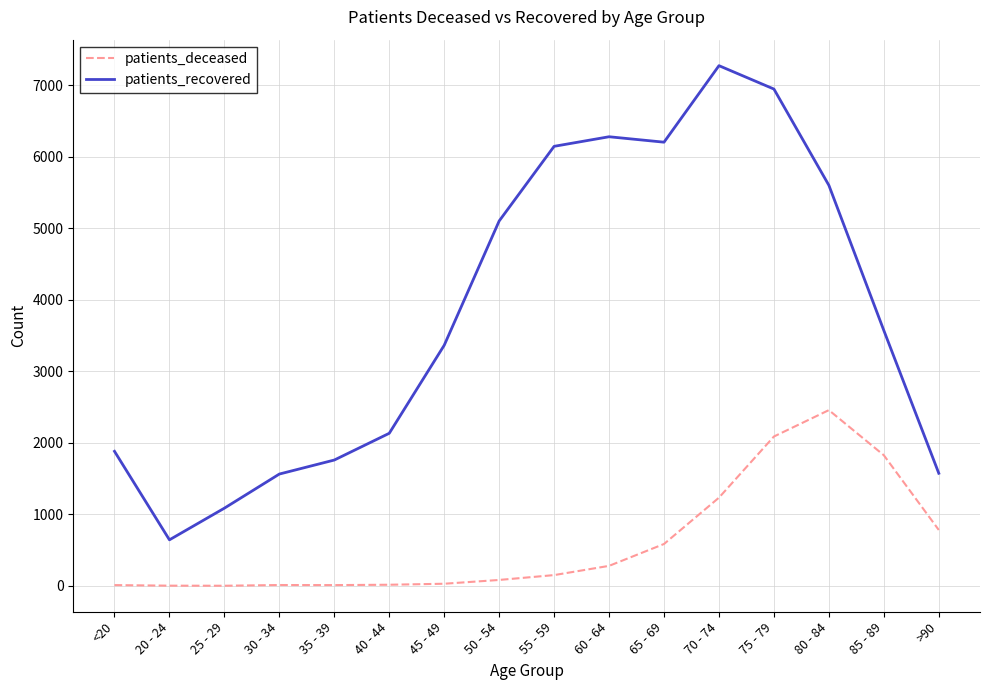

Which category has the highest value across all series?

70 - 74